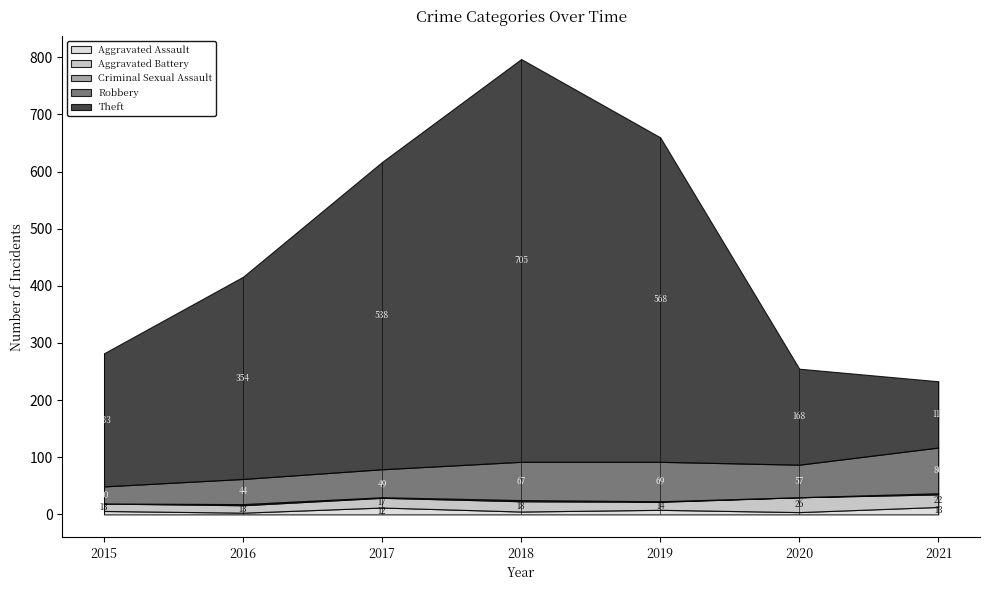

True or false: Aggravated Battery has a value of 26 at 2020.

True